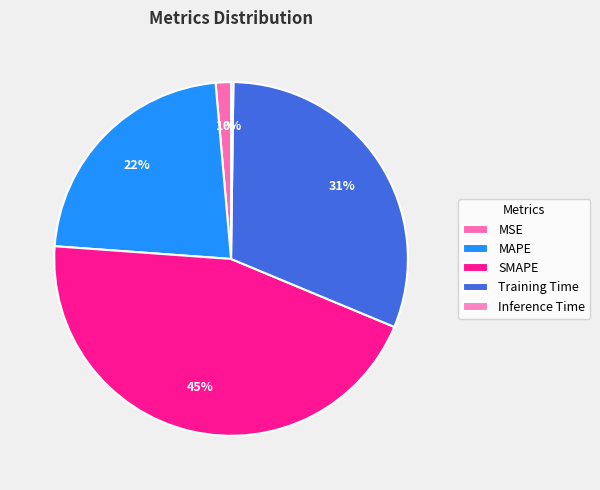

What portion of the pie excludes MSE?

98.6%